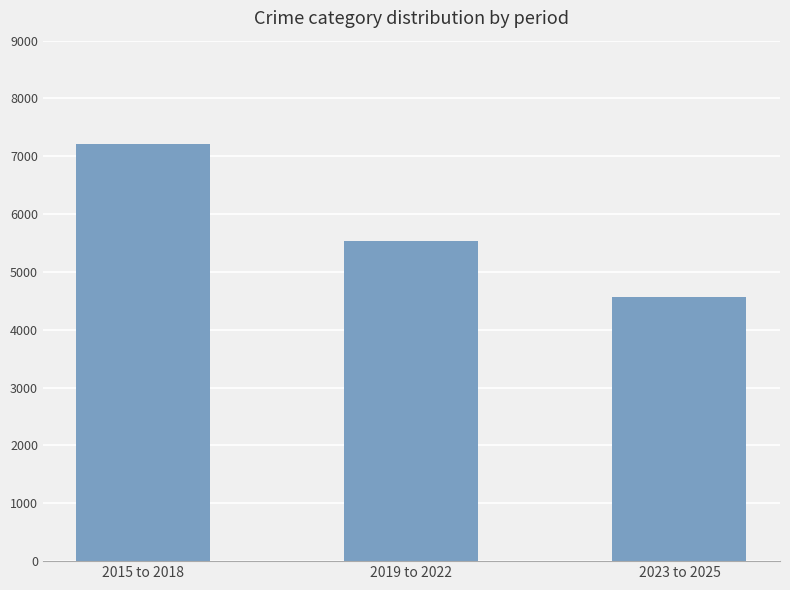

Rank the categories by value from highest to lowest.

2015 to 2018, 2019 to 2022, 2023 to 2025